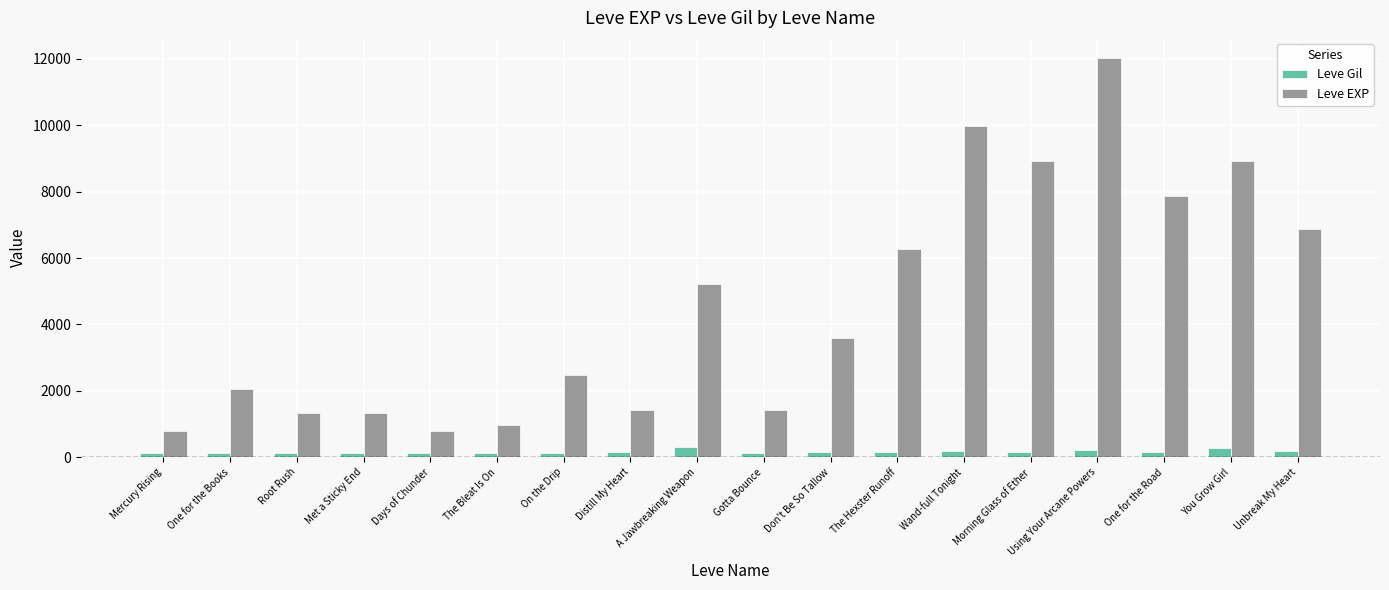

What is the value of the Leve Gil bar at the 18th from the left?

175